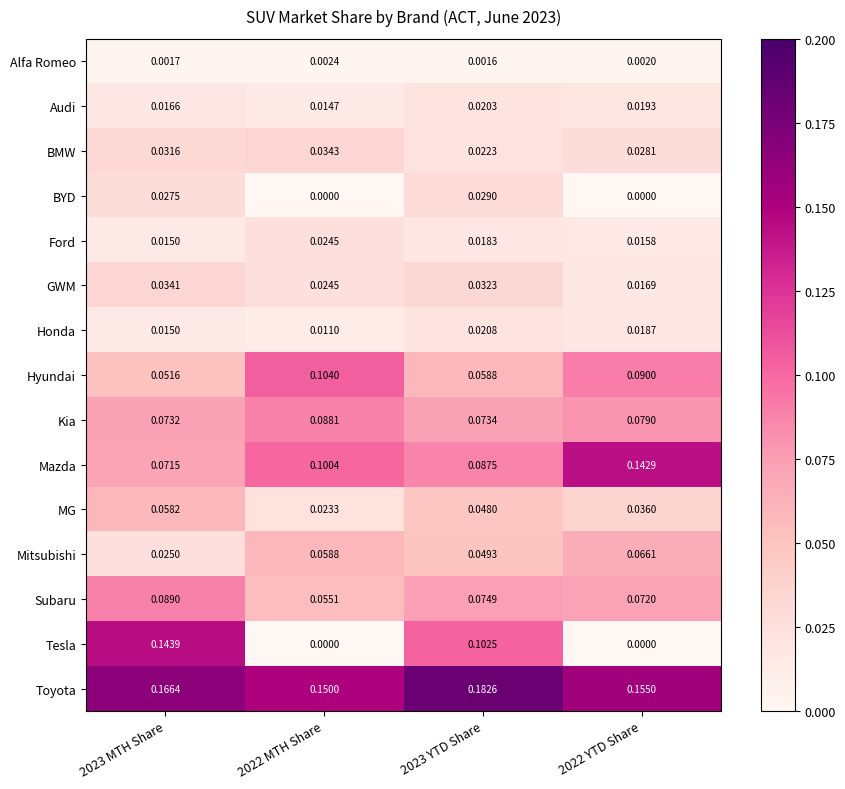

Rank the series at 2023 YTD Share from highest to lowest value.

Toyota, Tesla, Mazda, Subaru, Kia, Hyundai, Mitsubishi, MG, GWM, BYD, BMW, Honda, Audi, Ford, Alfa Romeo